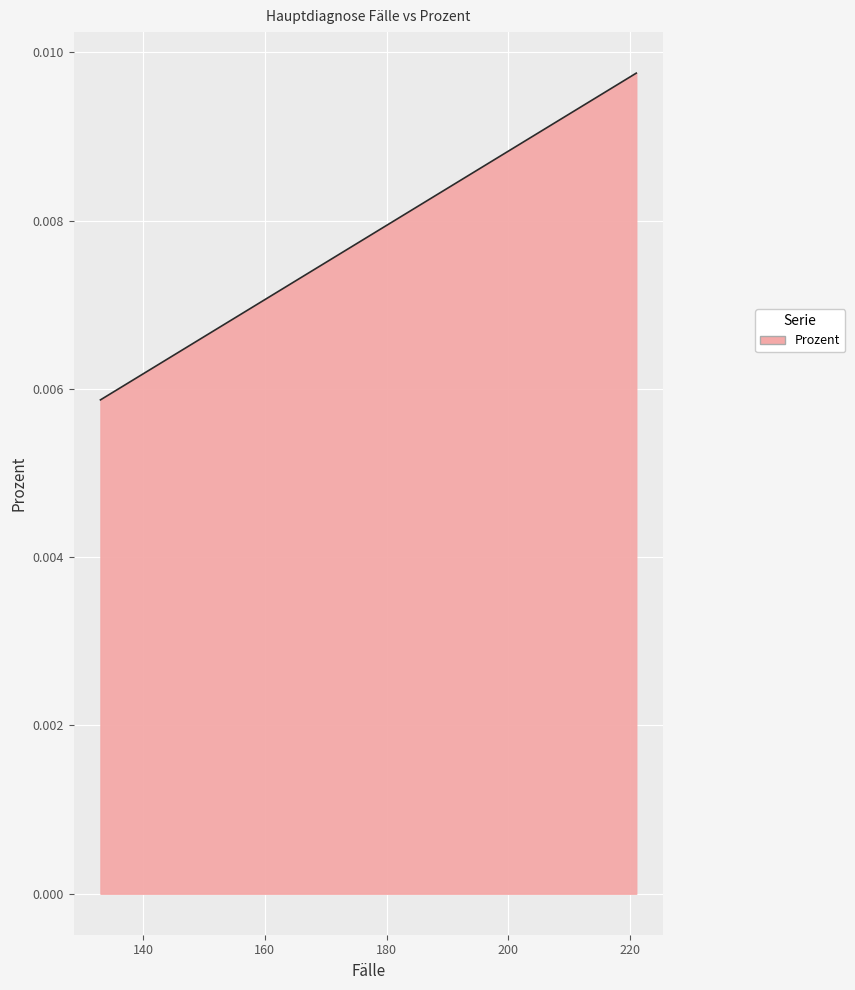

Rank the categories by value from lowest to highest.

133, 137, 142, 142, 147, 149, 157, 157, 160, 162, 165, 168, 169, 170, 172, 180, 186, 204, 209, 221